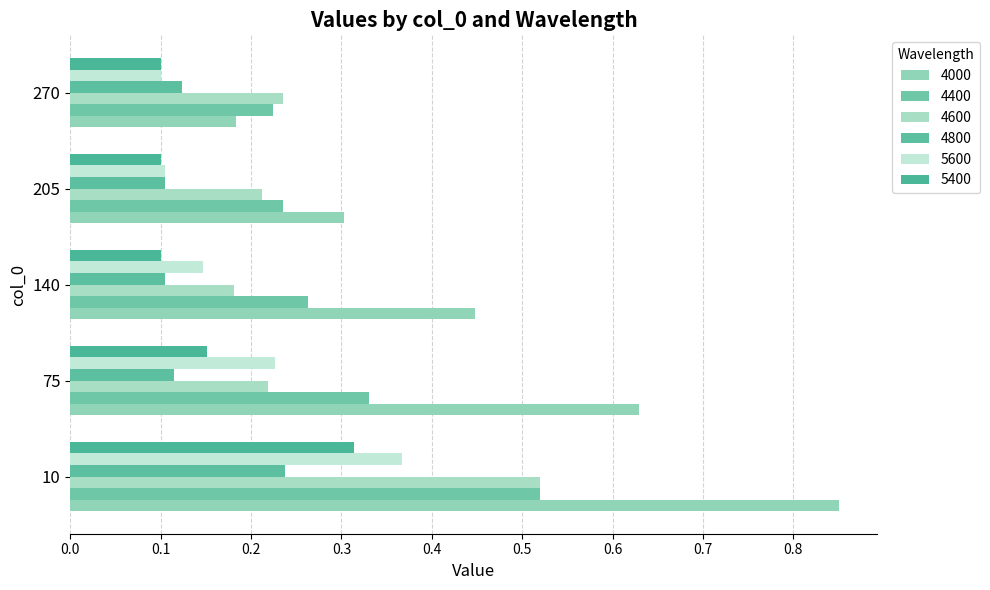

How many categories are shown in the chart?

5